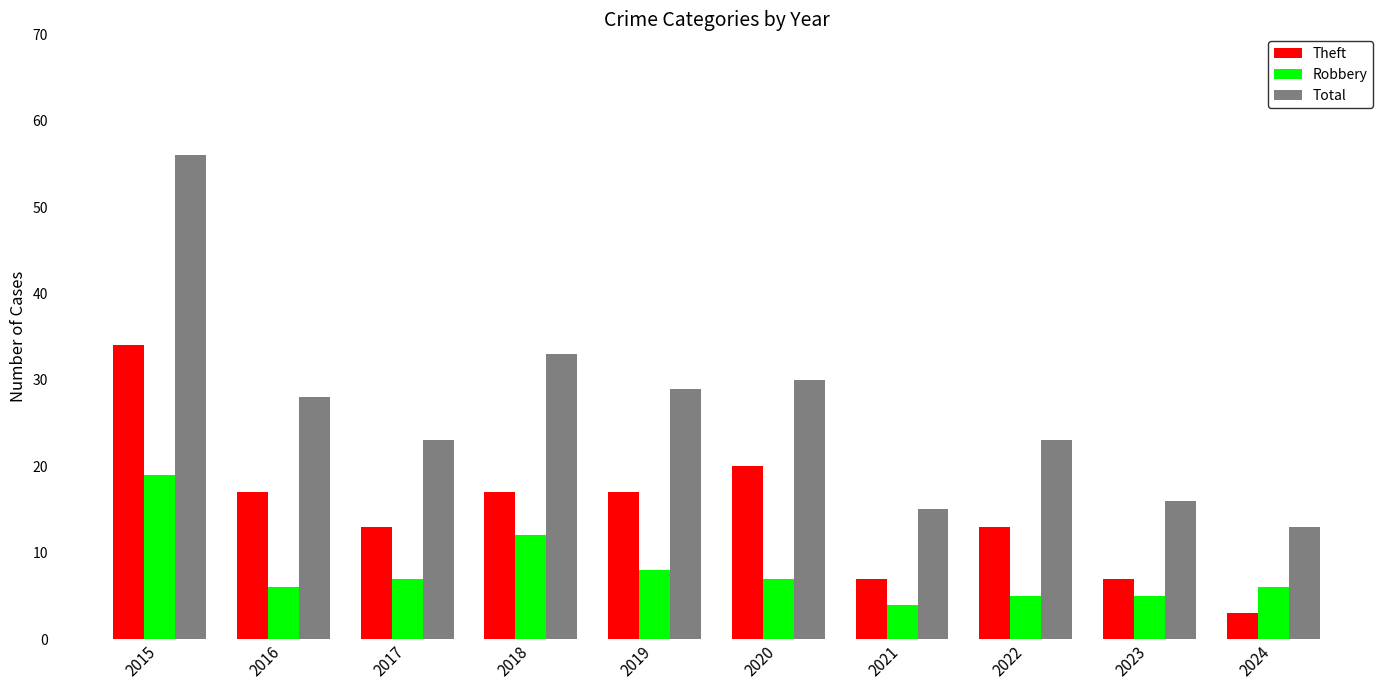

What is the approximate value of Theft at 2023?

7